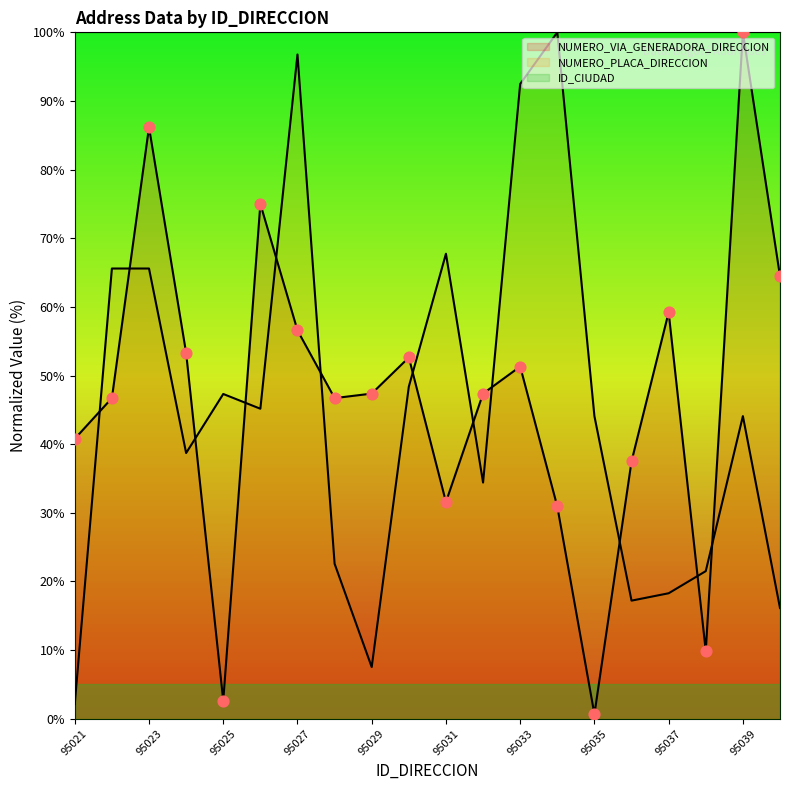

Which series has the largest Y range (max minus min)?

NUMERO_VIA_GENERADORA_DIRECCION